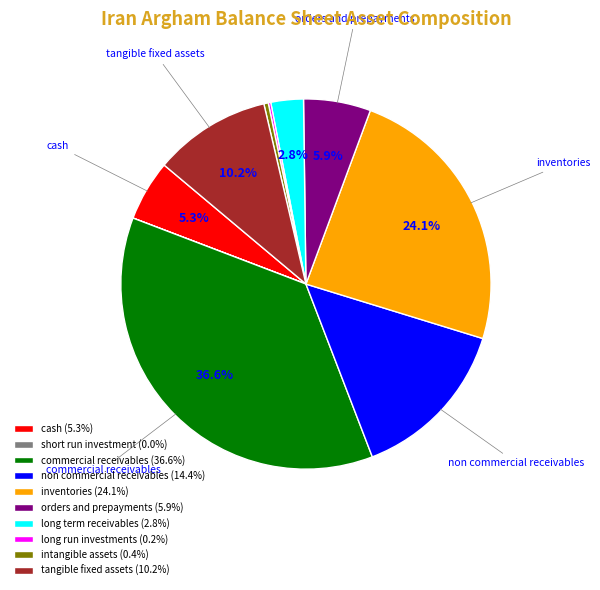

Is there any slice that represents more than half of the pie?

No